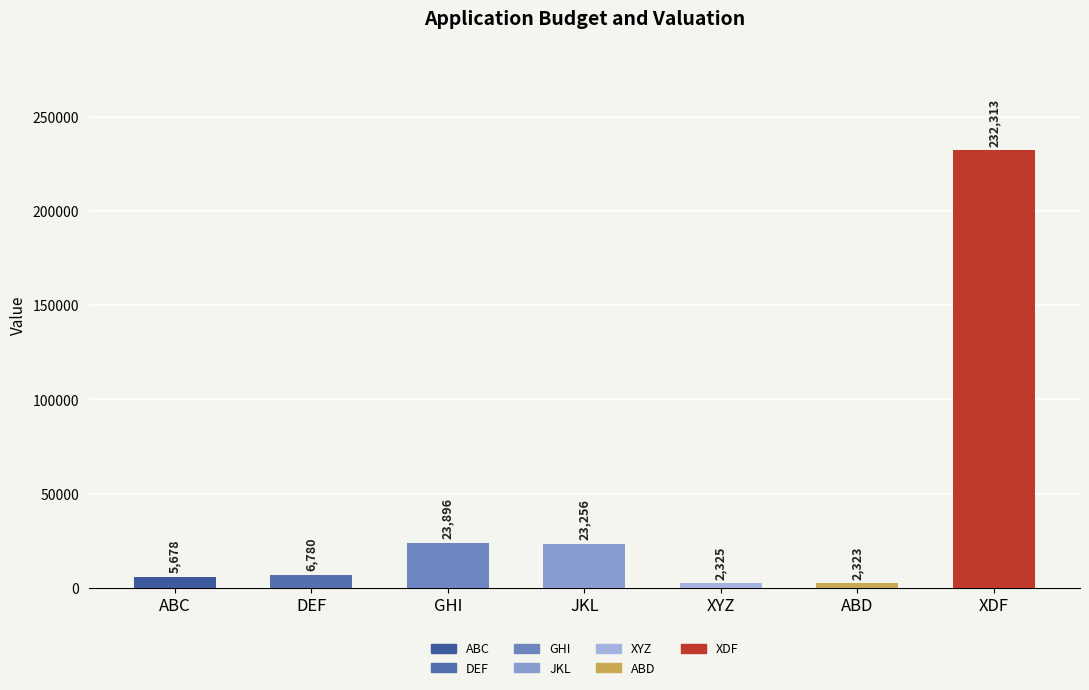

What is the average value?

42367